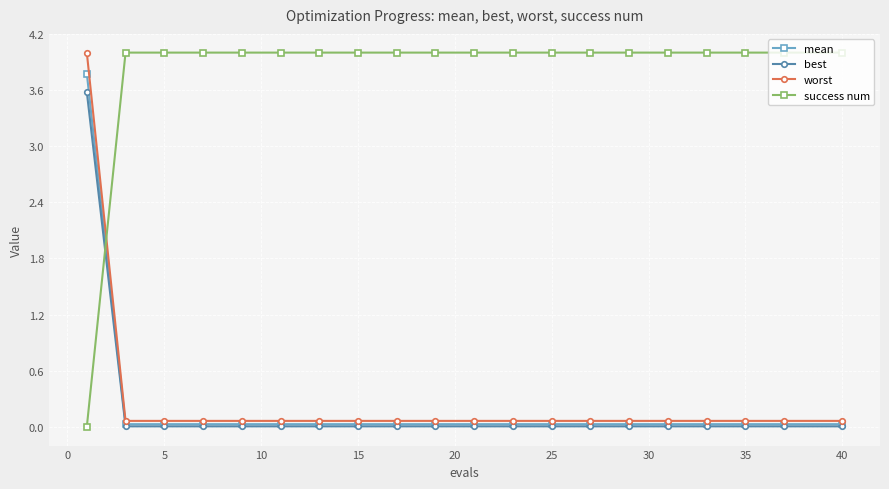

What is the greatest value displayed?

4.0